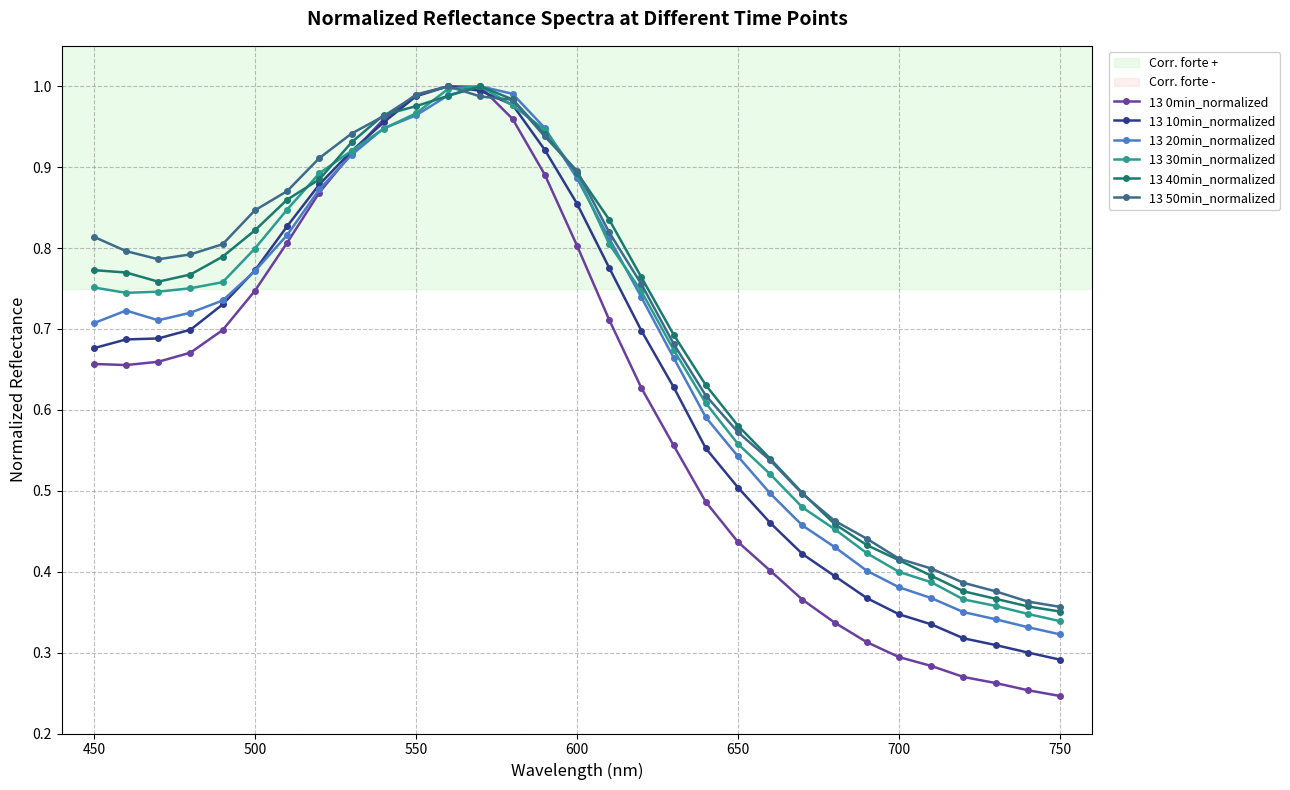

Which series has the largest range (max minus min)?

13 0min_normalized